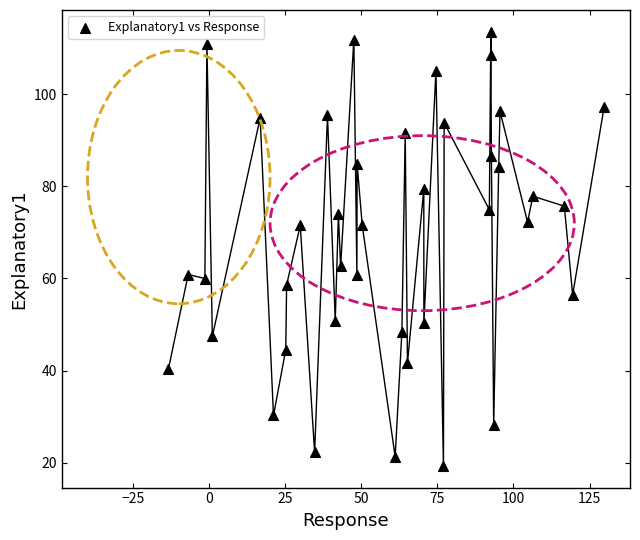

What Y value in the scatter plot is closest to 66?

62.6